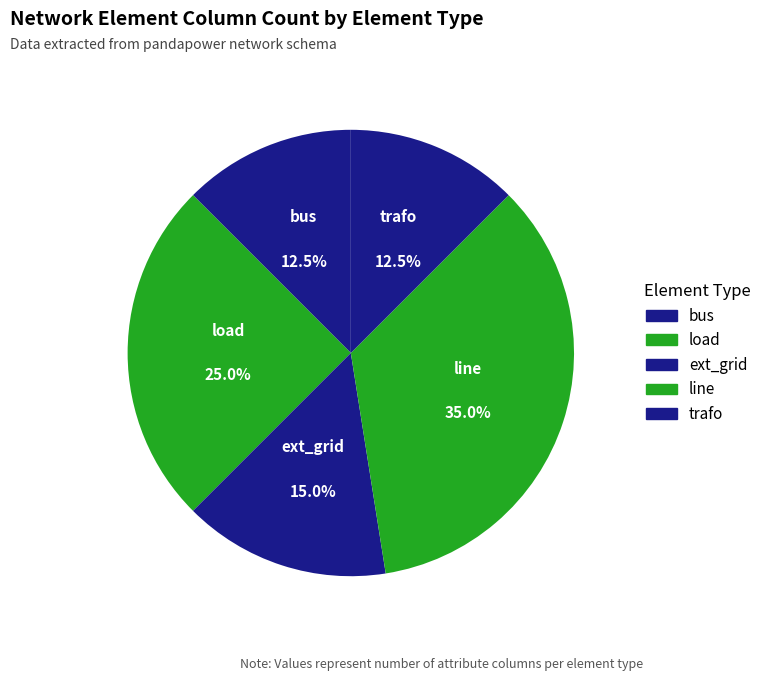

True or false: line accounts for 46% of the total.

False